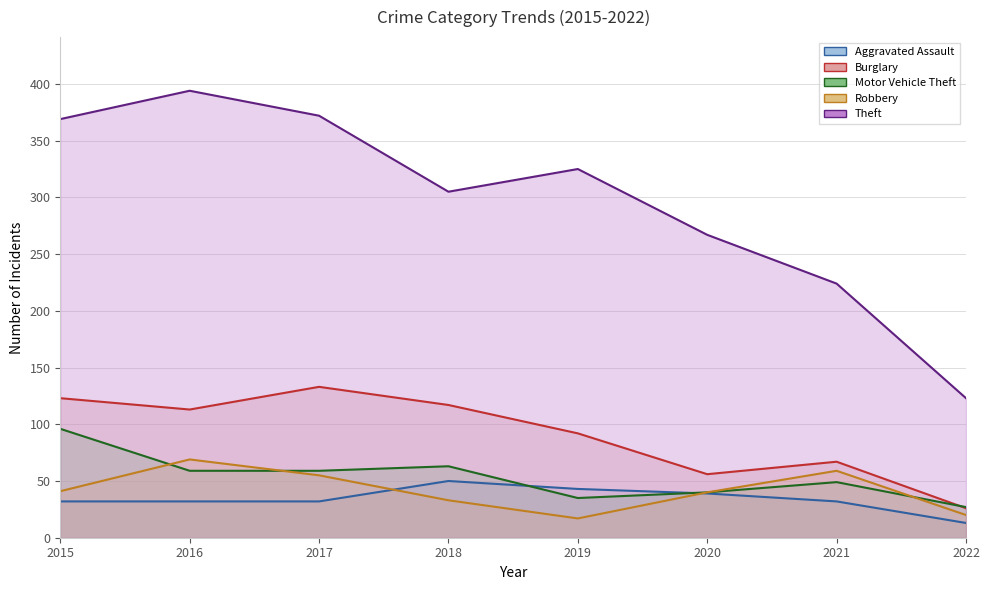

At which category is the sum across all series the highest?

2016